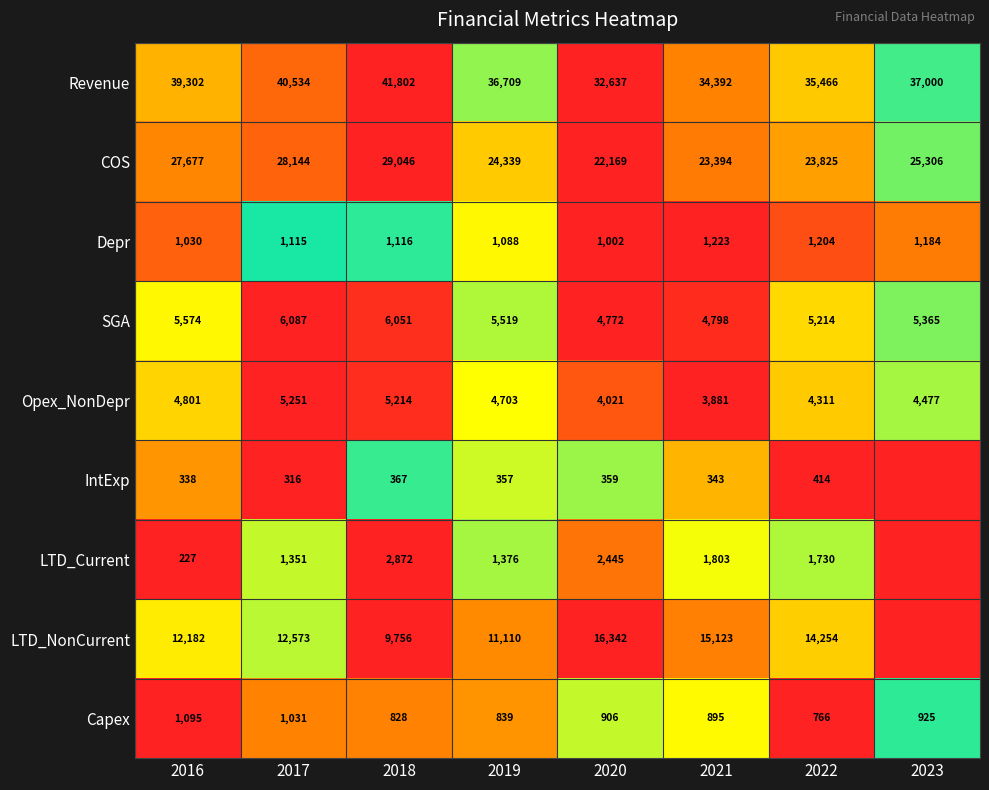

Which series changed the most between 2020 and 2021?

Revenue